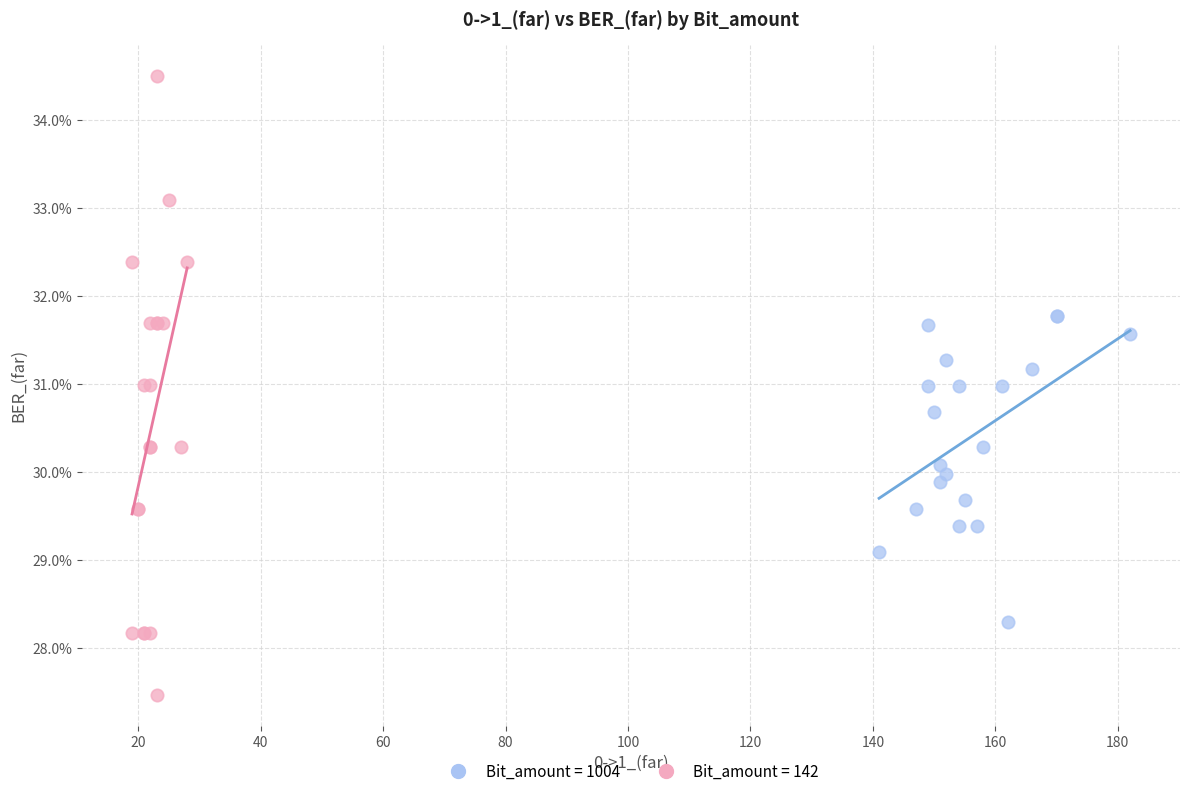

What are all the series names shown in the legend?

Bit_amount = 1004, Bit_amount = 142